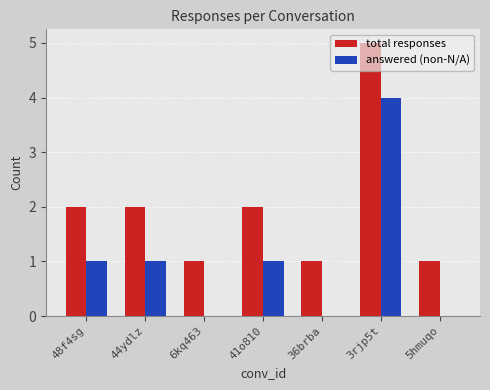

What is the sum of all total responses values?

14